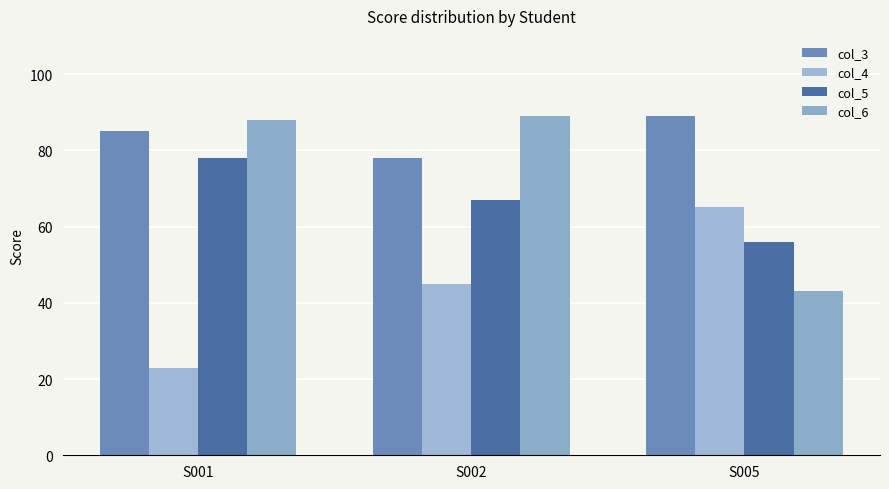

What is the value of the col_4 bar at the 2nd from the left?

45